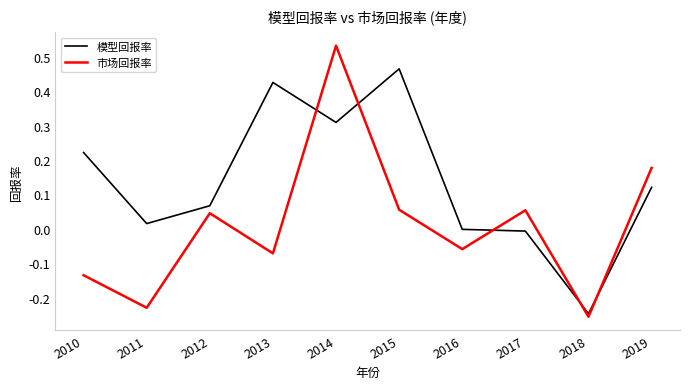

At which label does 市场回报率 first exceed 0?

2012